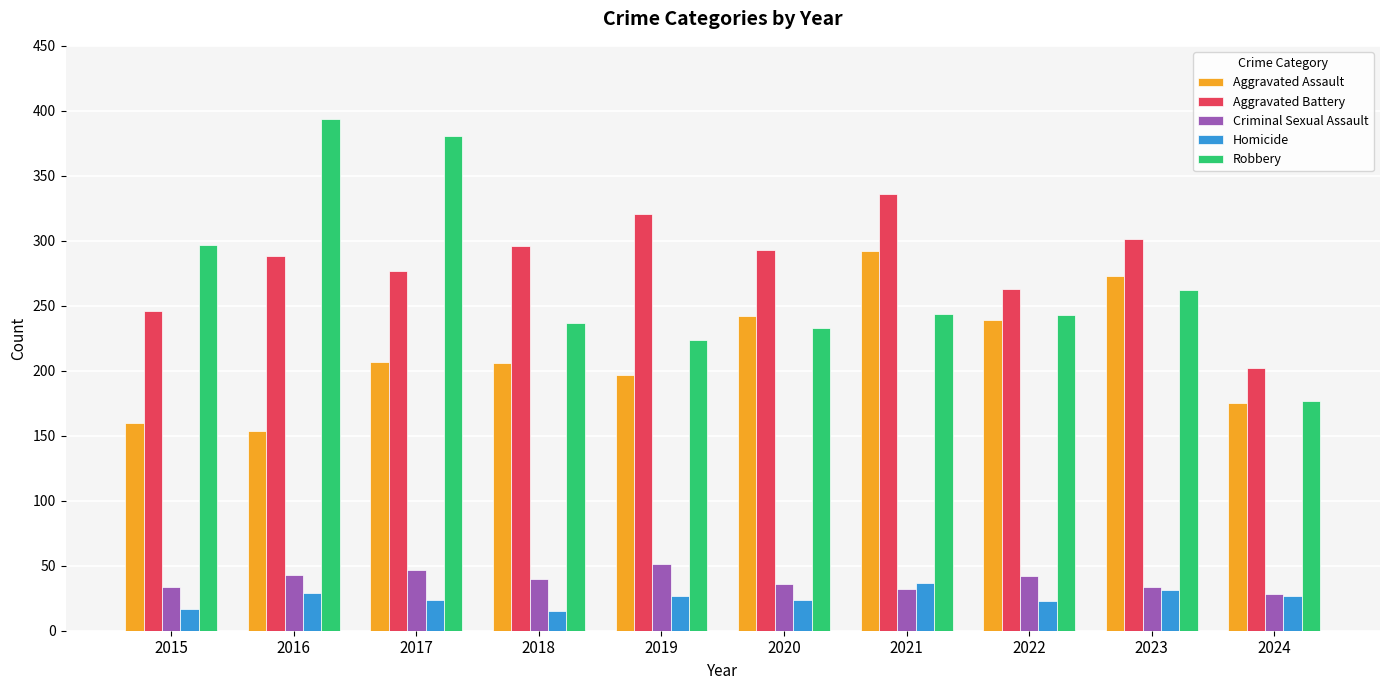

What is the spread (max minus min) of values at 2019?

294